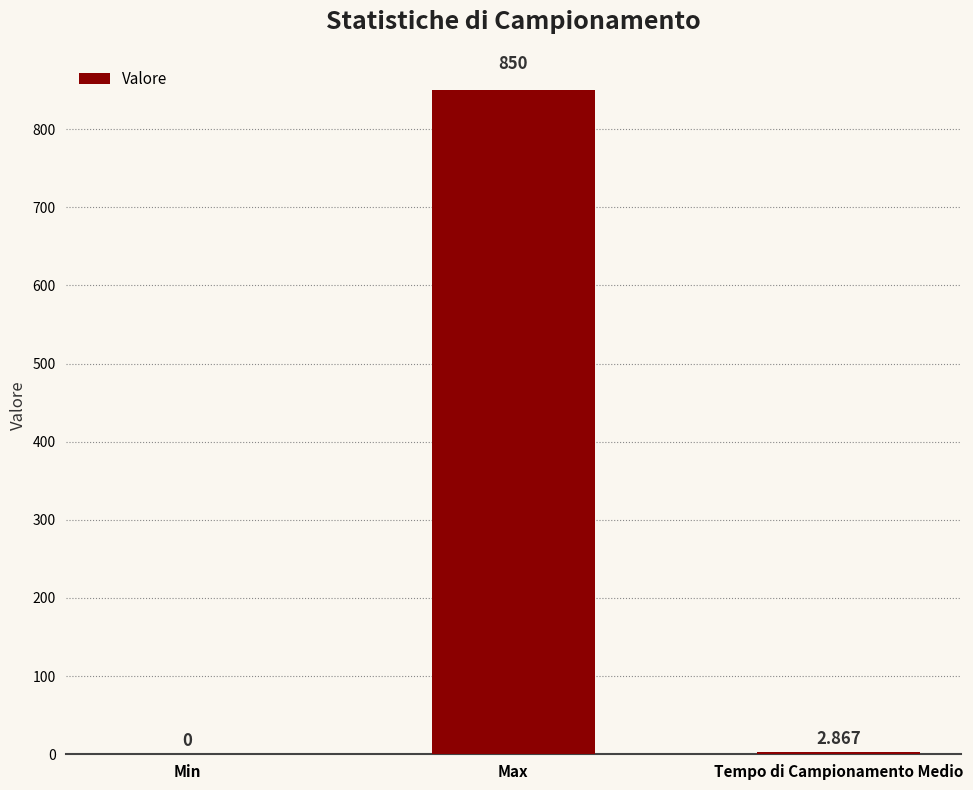

Which has a higher value, Max or Tempo di Campionamento Medio?

Max